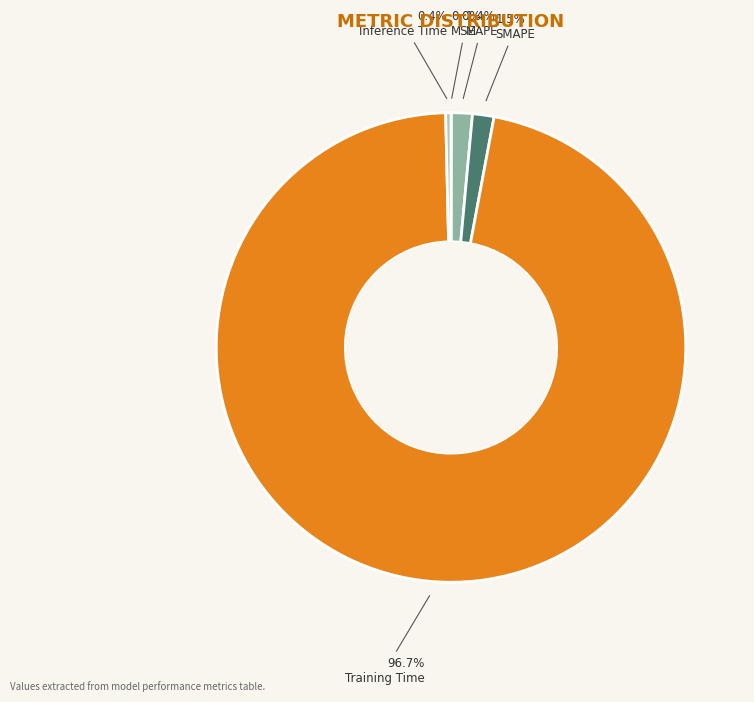

To the nearest percent, what is the average slice percentage?

20%